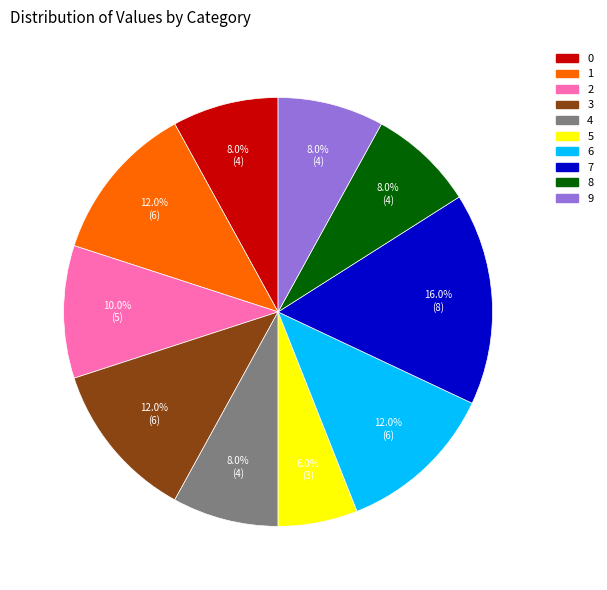

To the nearest percent, what percentage of the pie is 8?

8%